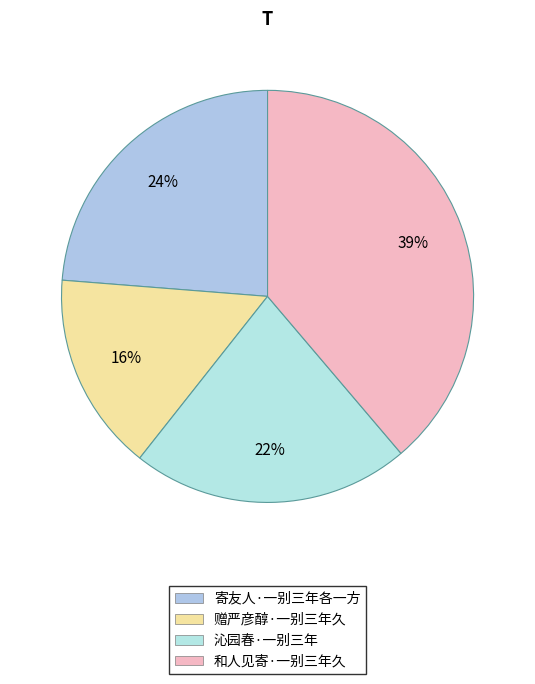

Which has a higher value, 和人见寄·一别三年久 or 寄友人·一别三年各一方?

和人见寄·一别三年久